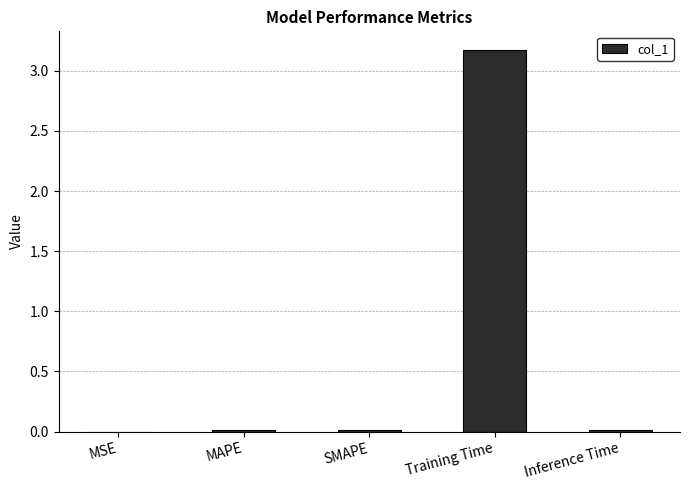

Which category has the highest value across all series?

Training Time